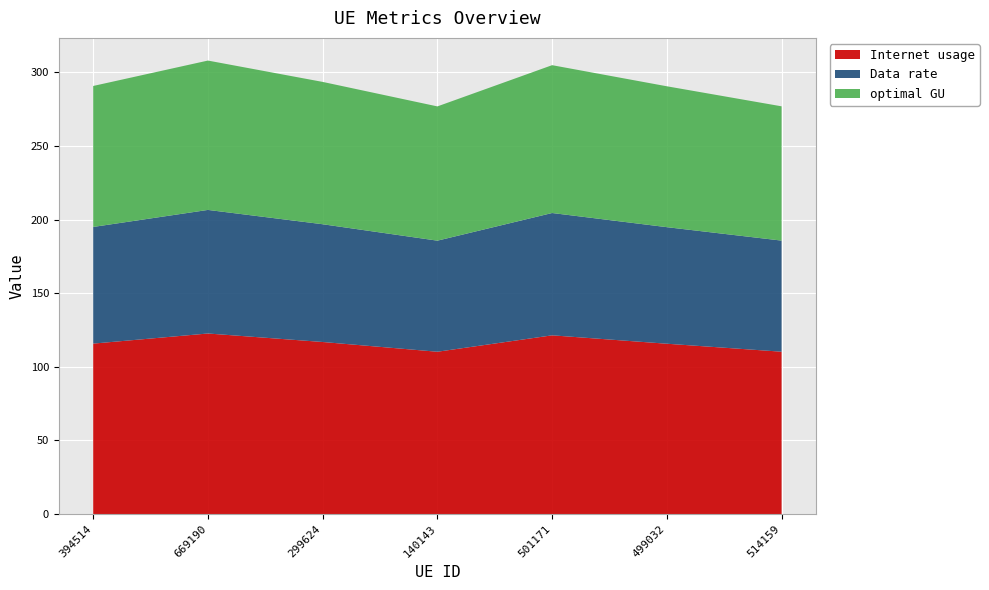

Reading right to left, transcribe all the data shown in this chart.

Internet usage: 110.3	115.7	121.4	110.2	116.9	122.6	115.8
Data rate: 75.5	79.2	83.1	75.5	80.0	83.9	79.2
optimal GU: 91.2	95.7	100.4	91.2	96.7	101.5	95.8